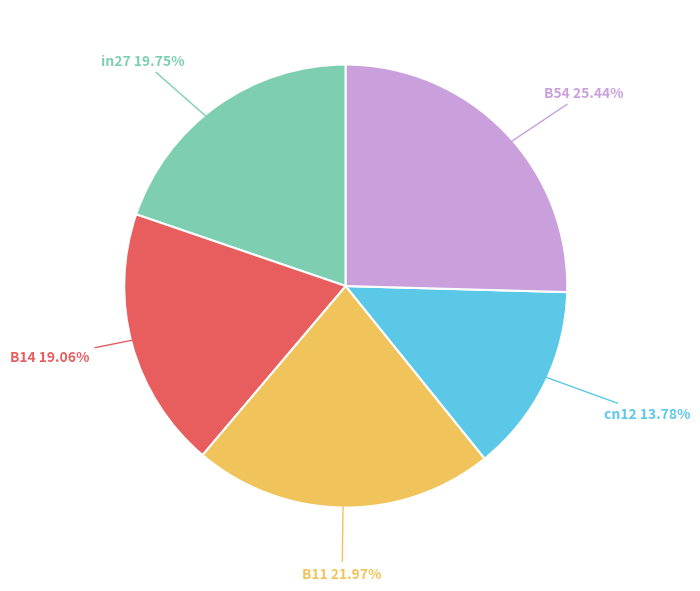

Is there any slice that represents more than half of the pie?

No